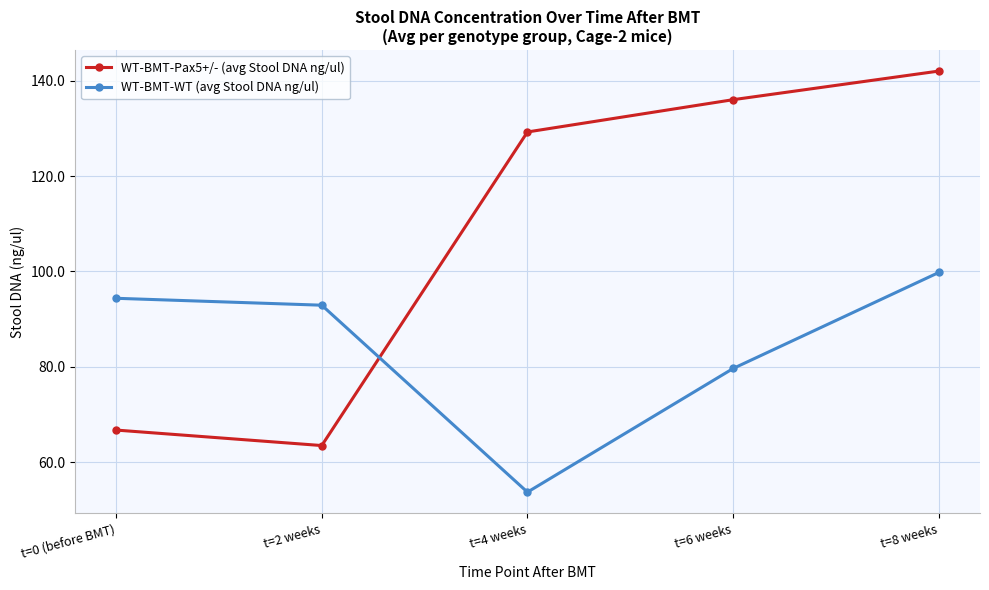

Reading right to left, extract all data points from this chart.

WT-BMT-Pax5+/- (avg Stool DNA ng/ul): t=8 weeks=142.1	t=6 weeks=136.1	t=4 weeks=129.3	t=2 weeks=63.5	t=0 (before BMT)=66.7
WT-BMT-WT (avg Stool DNA ng/ul): t=8 weeks=99.8	t=6 weeks=79.6	t=4 weeks=53.7	t=2 weeks=92.9	t=0 (before BMT)=94.4